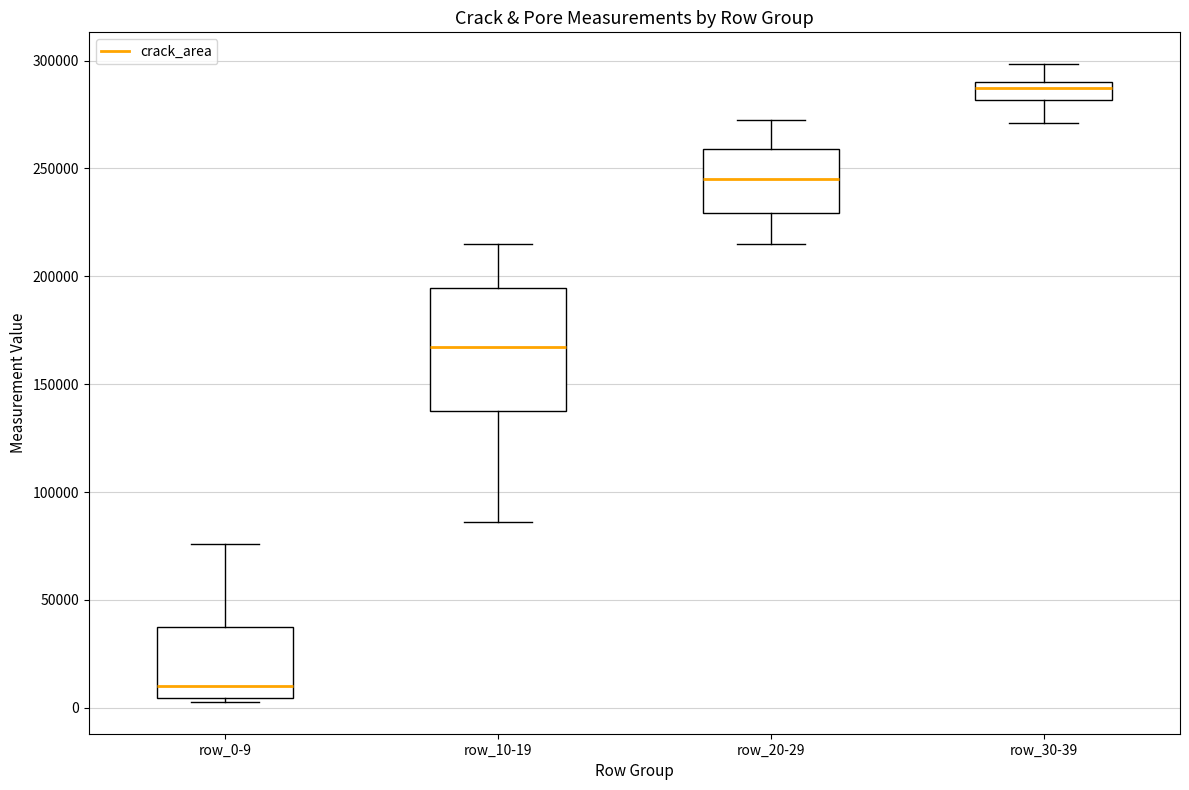

Reading left to right, transcribe this box plot: for each box, give where its median line is, the range the box spans, and where its two whiskers end, as read against the y-axis. The values are not printed on the chart, so give them approximately, as read against the axis.

row_0-9: median 10000, box 5000 to 40000, whiskers 5000 (just below the box's lower edge) to 75000
row_10-19: median 165000, box 140000 to 195000, whiskers 85000 to 215000
row_20-29: median 245000, box 230000 to 260000, whiskers 215000 to 270000
row_30-39: median 285000, box 280000 to 290000, whiskers 270000 to 300000